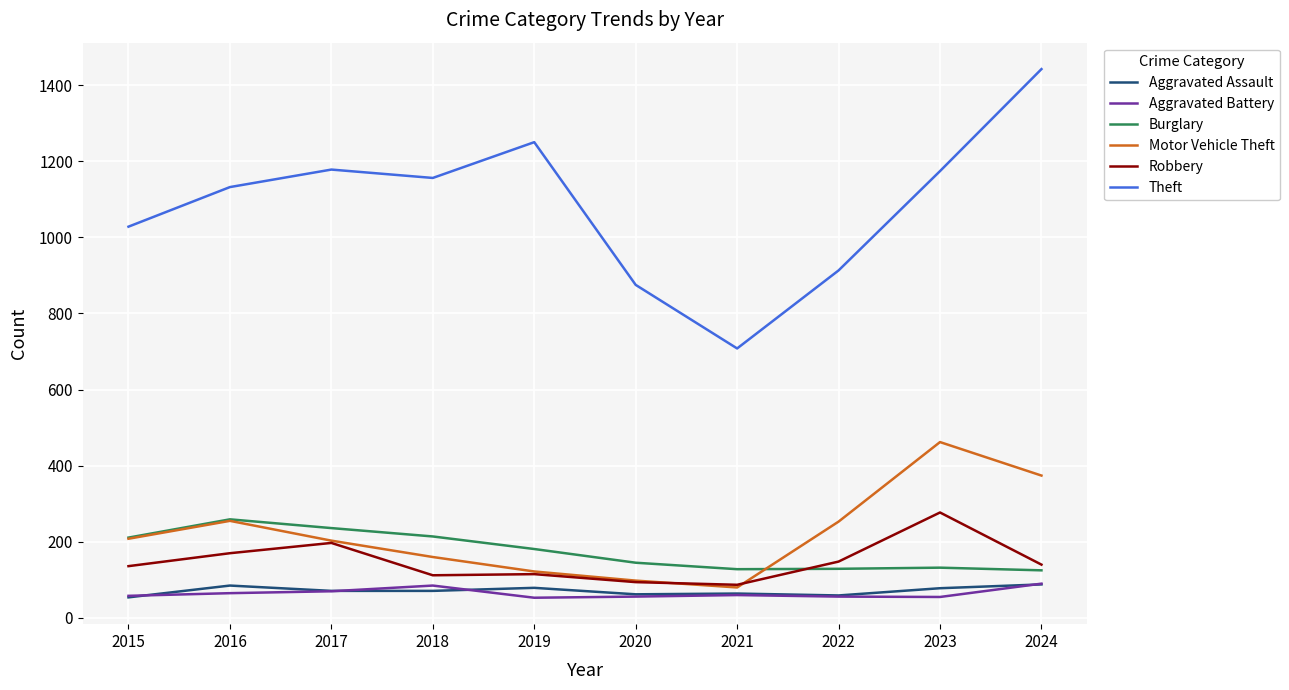

Which category has the highest value in the Motor Vehicle Theft series?

2023